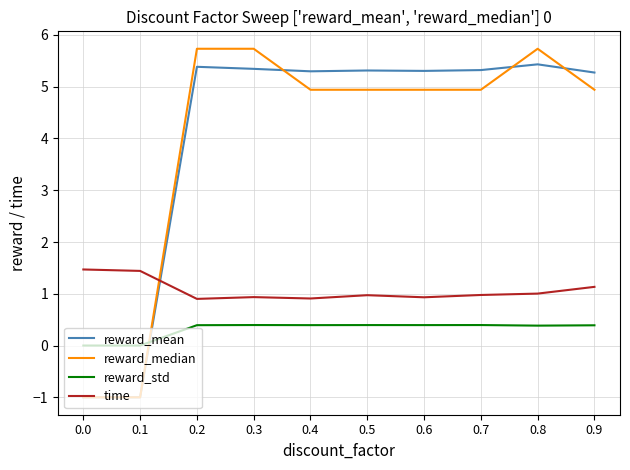

Between 0.3 and 0.6, which series saw the biggest shift?

reward_median